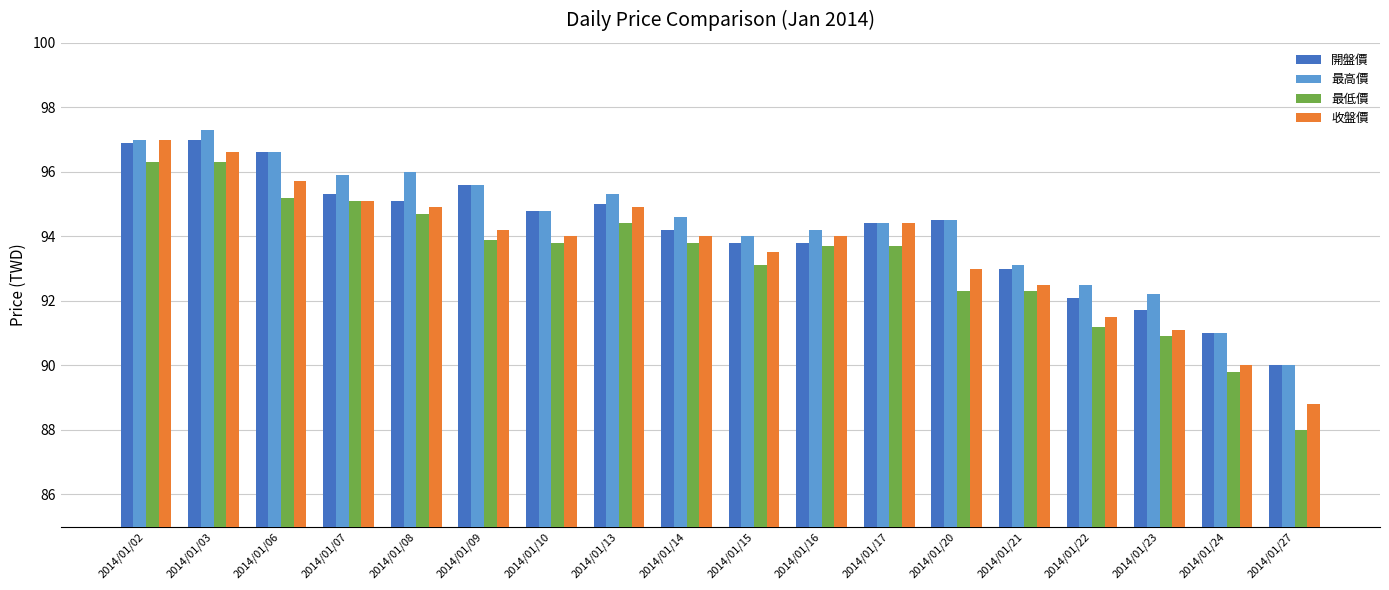

What is the difference between the maximum and second lowest values in the 最低價 series?

6.5